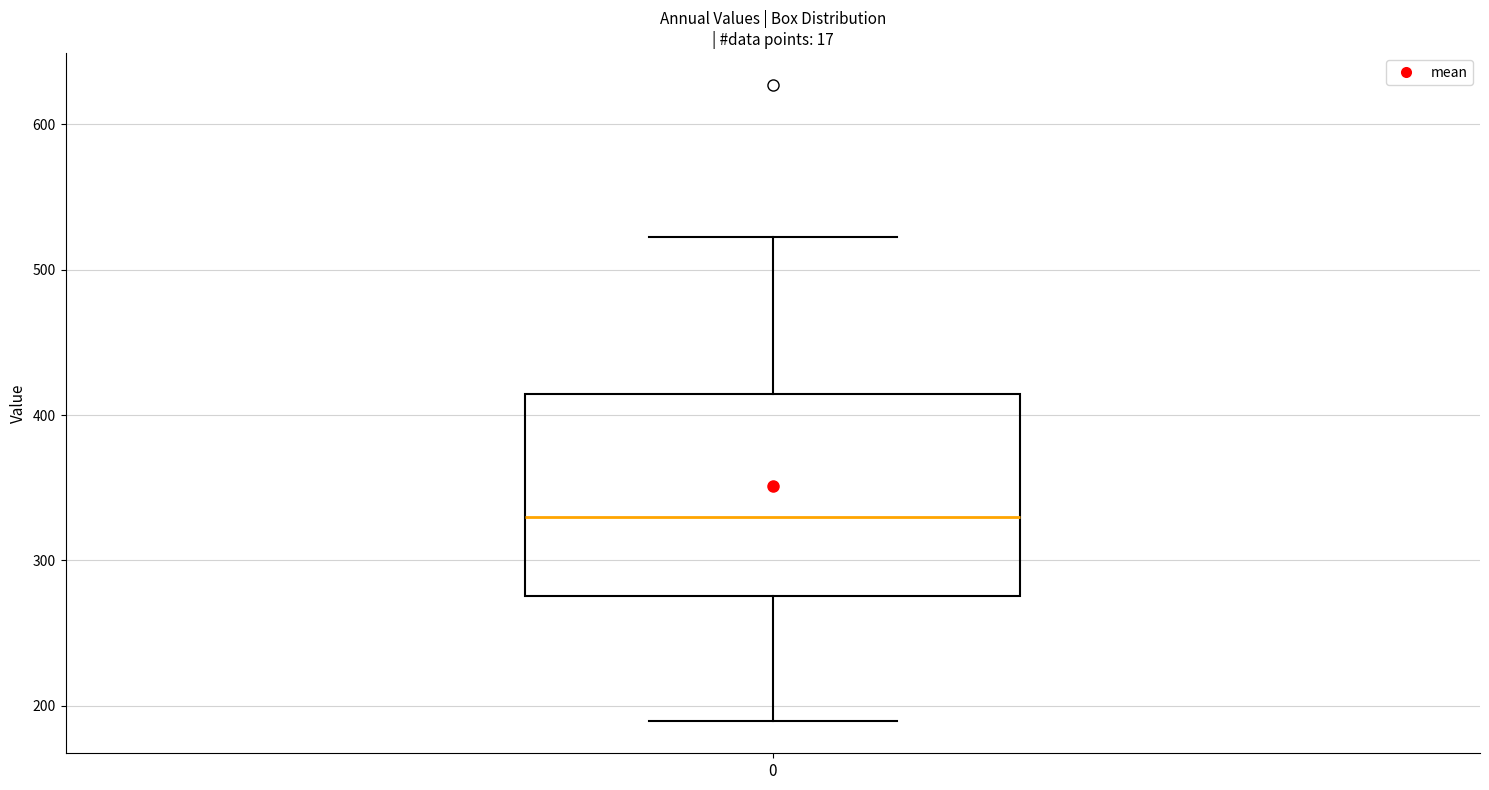

Where does the lower whisker of the box at x = 0 end on the y-axis? The values are not printed on the chart, so give them approximately, as read against the axis.

190